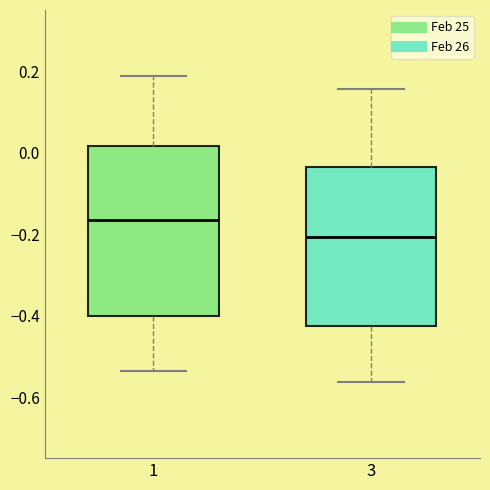

Which box is the tallest, from its lower edge to its upper edge?

1